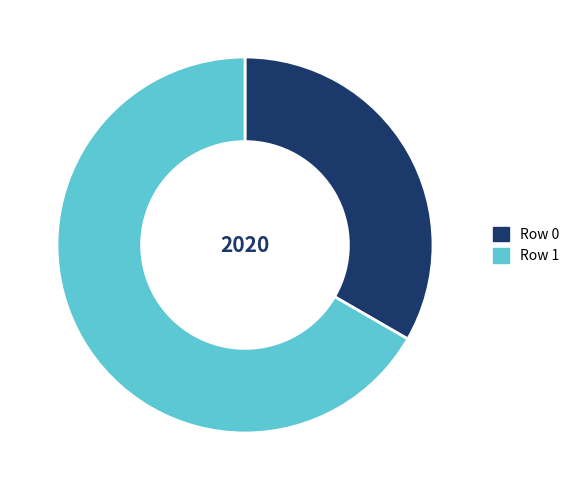

Which slice is the smallest?

Row 0